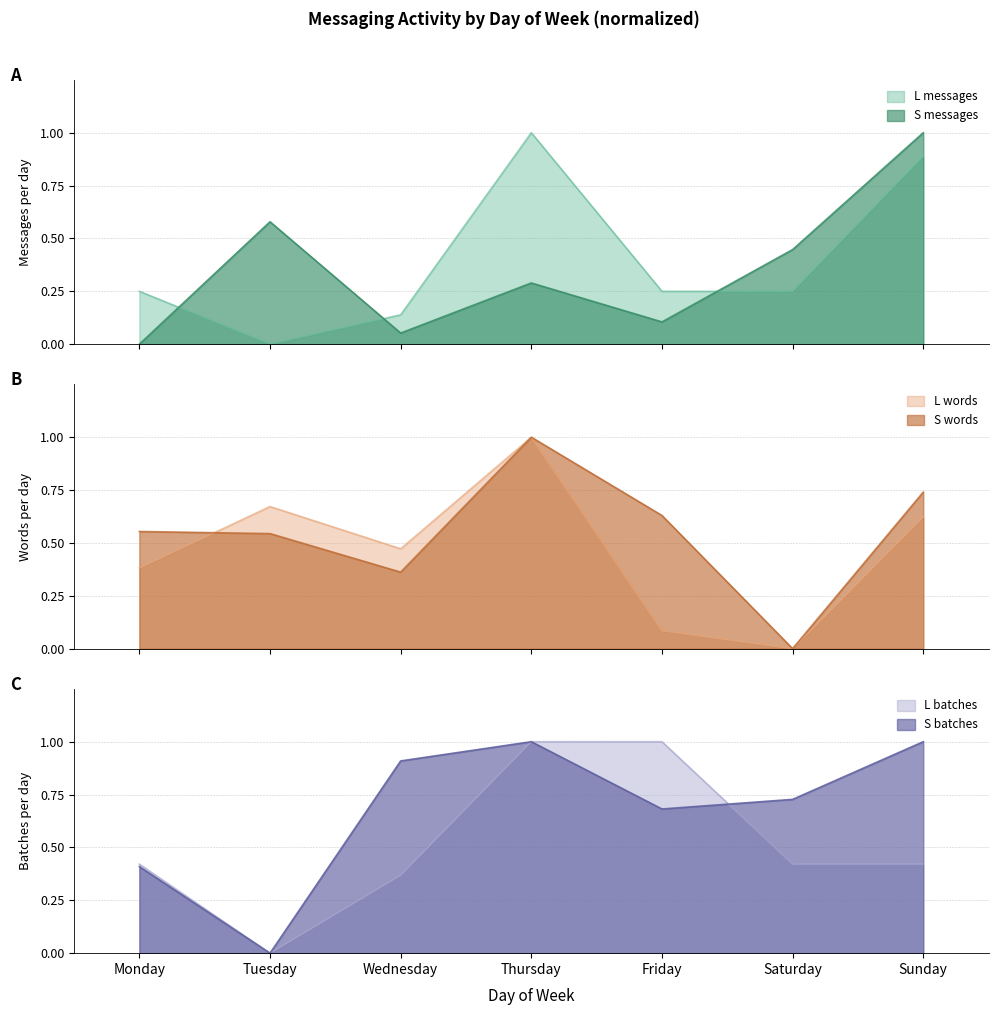

Which series has the largest total across all categories?

S_batches